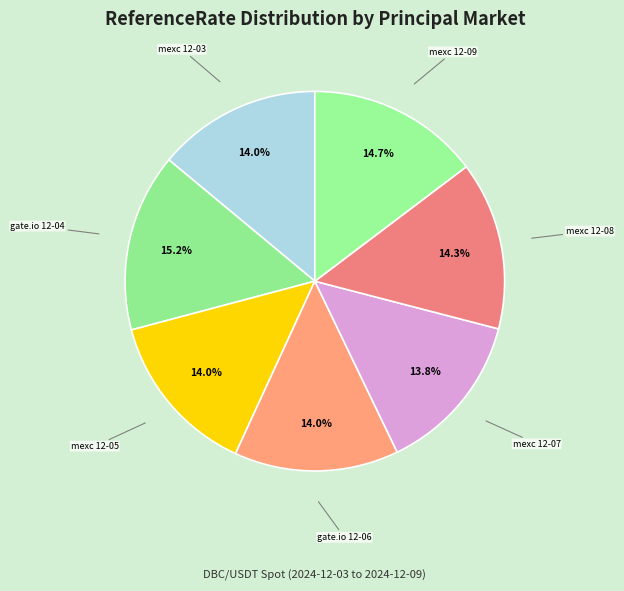

Does mexc 12-09 account for over 50% of the chart?

No